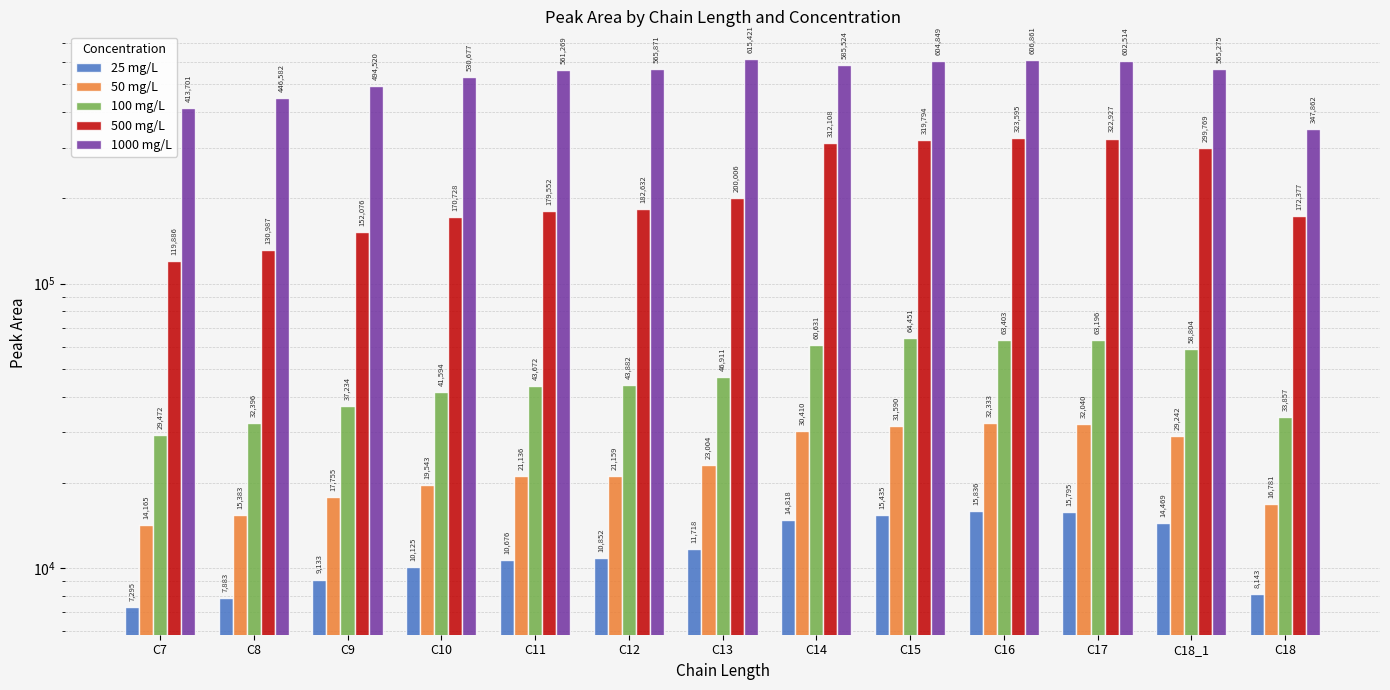

What is the difference between the highest and lowest values at C8?

438699